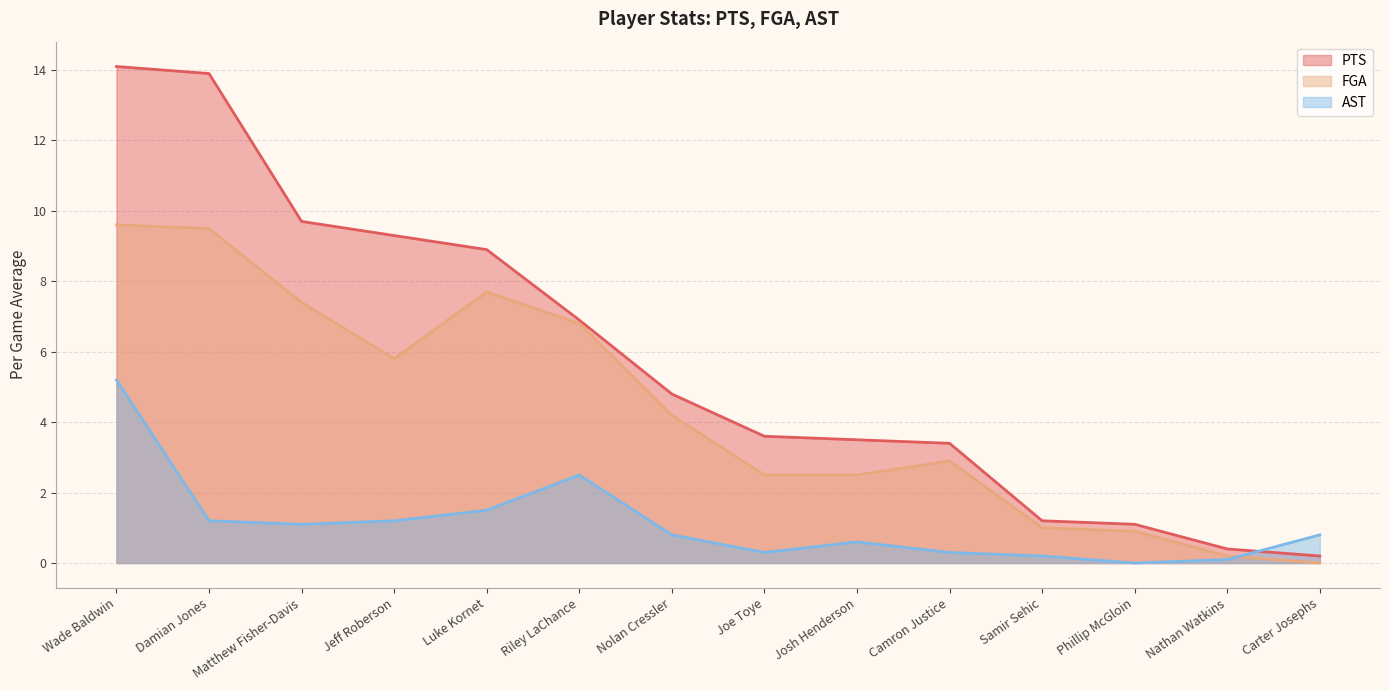

At which category does FGA reach its first local valley?

Jeff Roberson